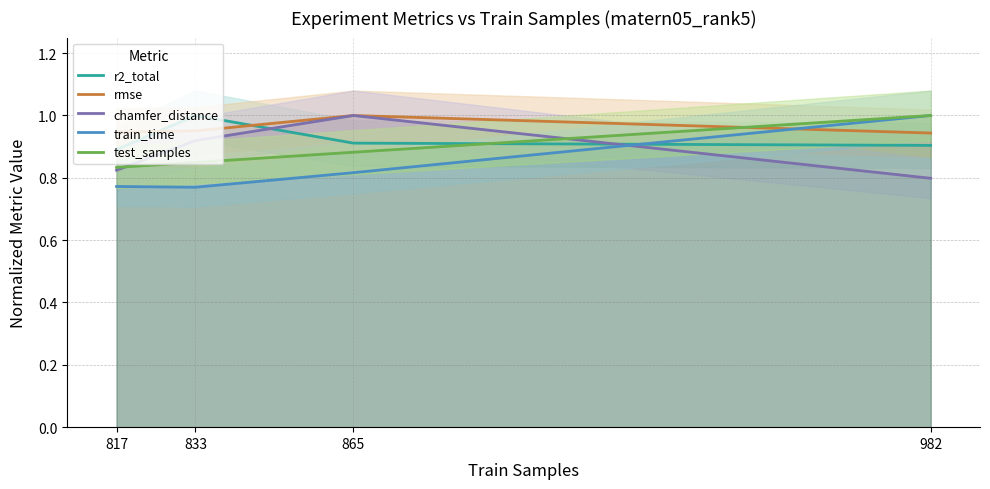

What is the approximate value of train_time at 817?

0.8